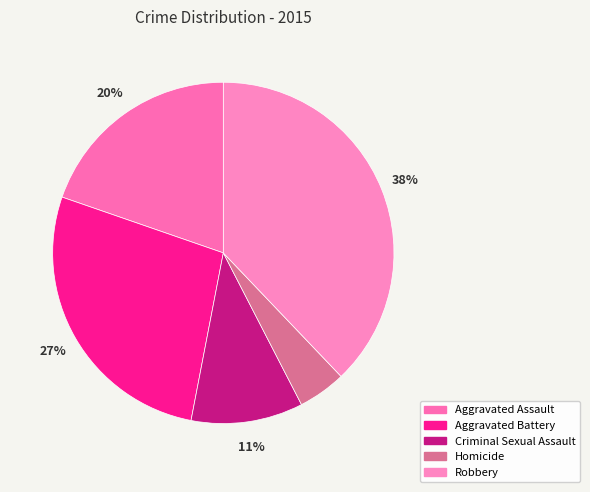

Rank the categories by value from highest to lowest.

Robbery, Aggravated Battery, Aggravated Assault, Criminal Sexual Assault, Homicide